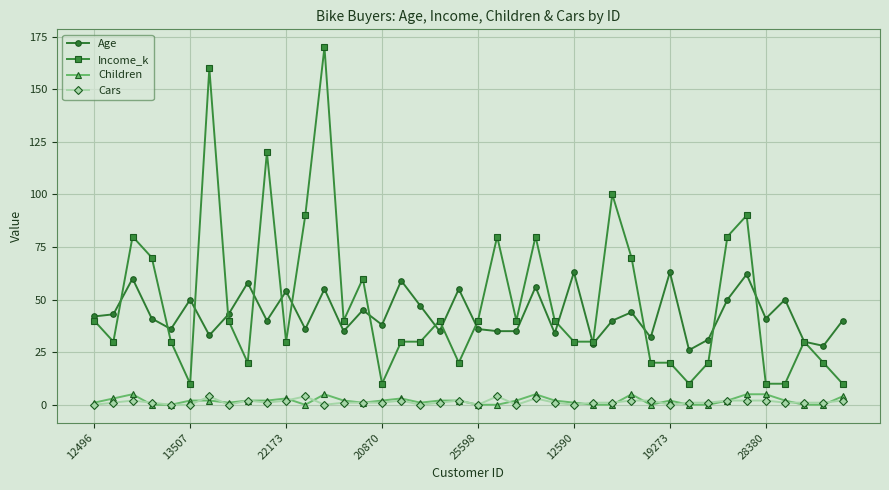

True or false: Age and Children intersect in this chart.

False